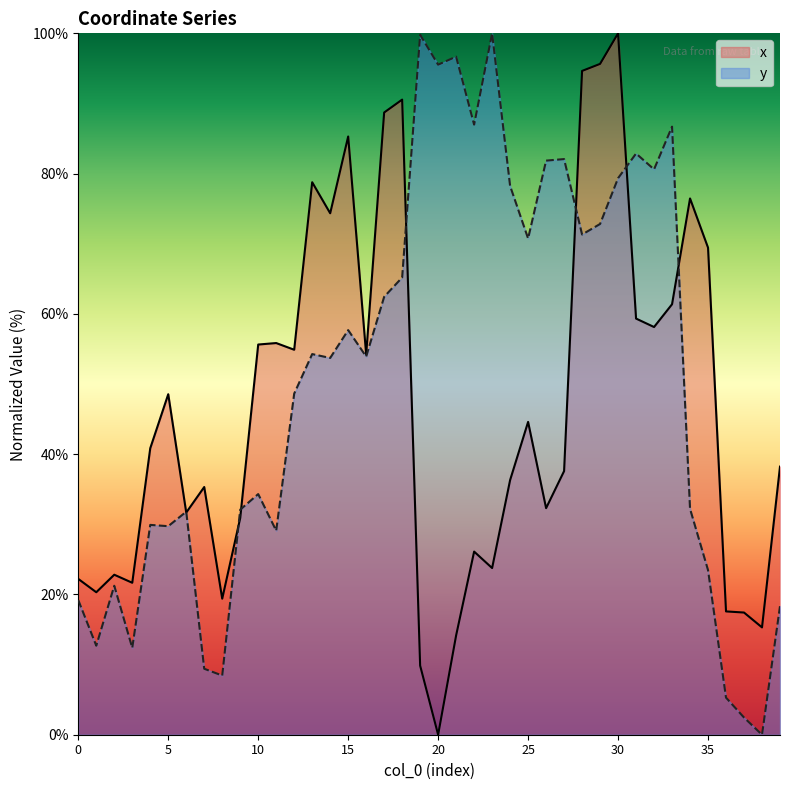

How many intersections are there between x and y?

8